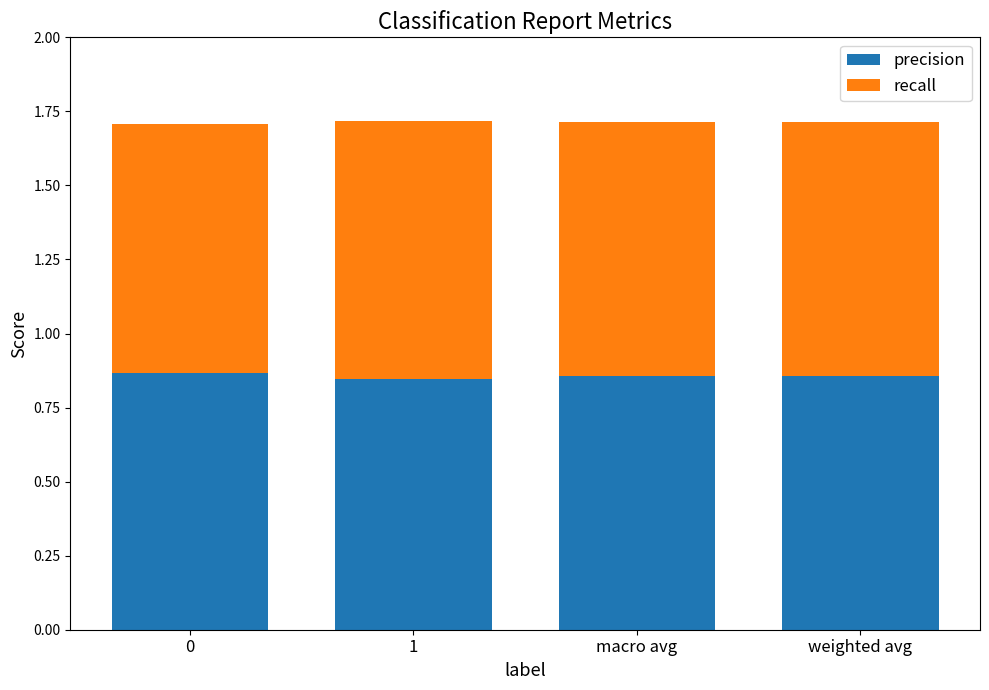

Count the number of categories in the chart.

4